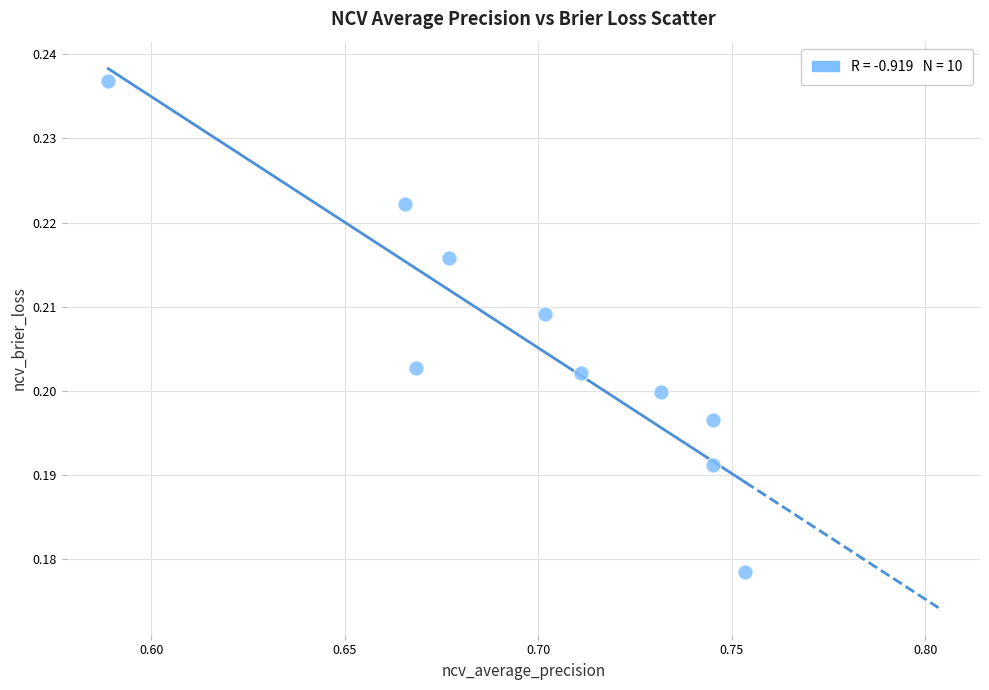

What is the average X value?

0.7